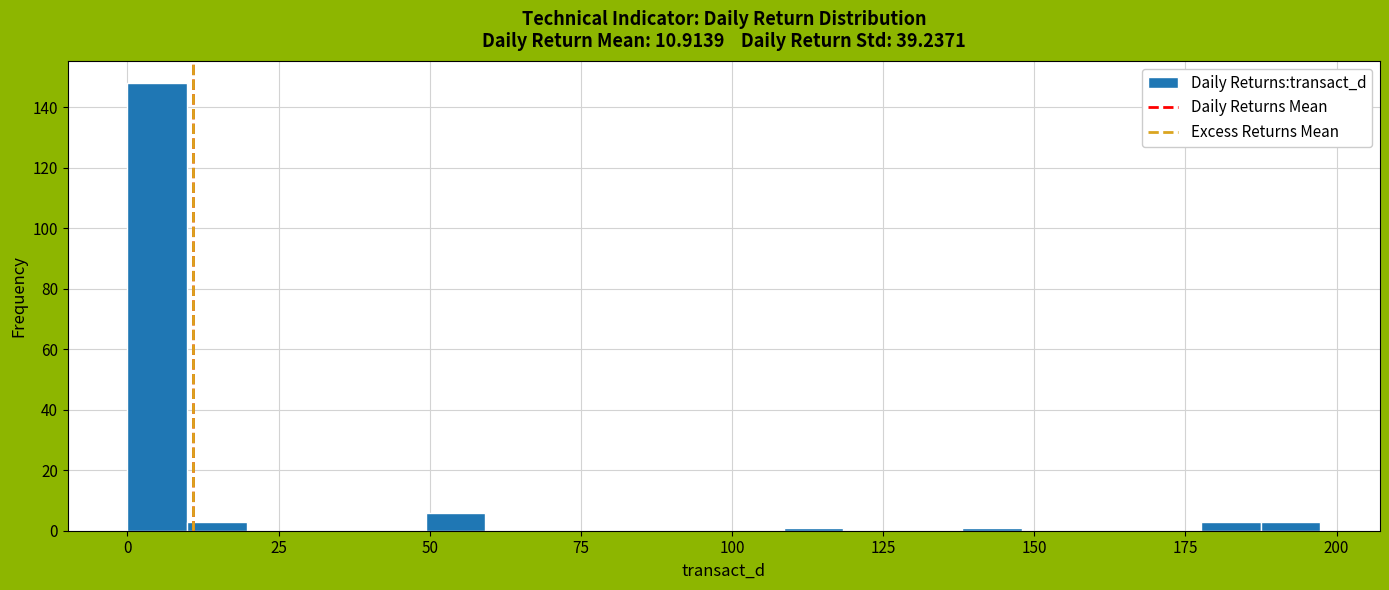

Read against the x-axis, roughly where is the centre of the tallest bar?

5